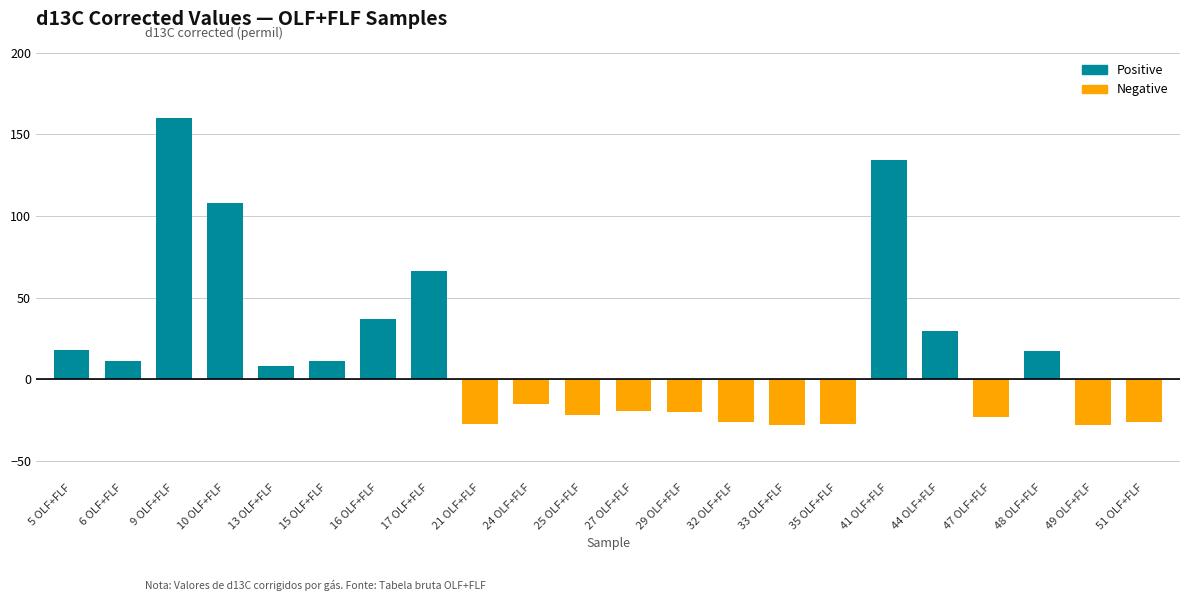

What position from the left is 21 OLF+FLF?

9